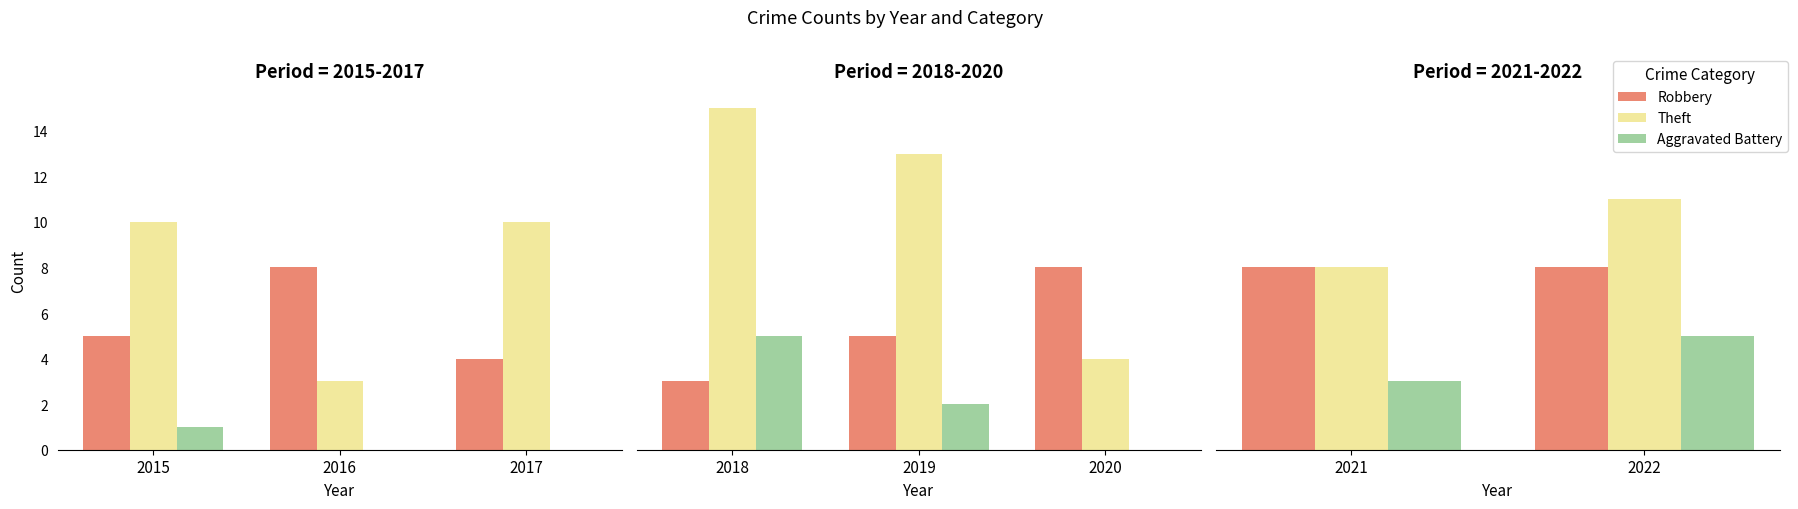

Which series has the largest total across all categories?

Theft